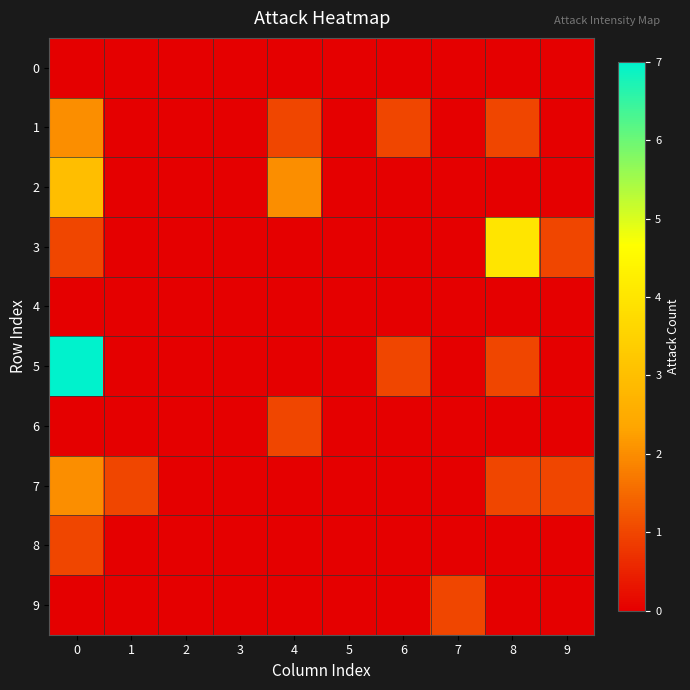

Reading left to right, extract all data points from this chart.

0: 0=0	1=0	2=0	3=0	4=0	5=0	6=0	7=0	8=0	9=0
1: 0=2	1=0	2=0	3=0	4=1	5=0	6=1	7=0	8=1	9=0
2: 0=3	1=0	2=0	3=0	4=2	5=0	6=0	7=0	8=0	9=0
3: 0=1	1=0	2=0	3=0	4=0	5=0	6=0	7=0	8=4	9=1
4: 0=0	1=0	2=0	3=0	4=0	5=0	6=0	7=0	8=0	9=0
5: 0=7	1=0	2=0	3=0	4=0	5=0	6=1	7=0	8=1	9=0
6: 0=0	1=0	2=0	3=0	4=1	5=0	6=0	7=0	8=0	9=0
7: 0=2	1=1	2=0	3=0	4=0	5=0	6=0	7=0	8=1	9=1
8: 0=1	1=0	2=0	3=0	4=0	5=0	6=0	7=0	8=0	9=0
9: 0=0	1=0	2=0	3=0	4=0	5=0	6=0	7=1	8=0	9=0